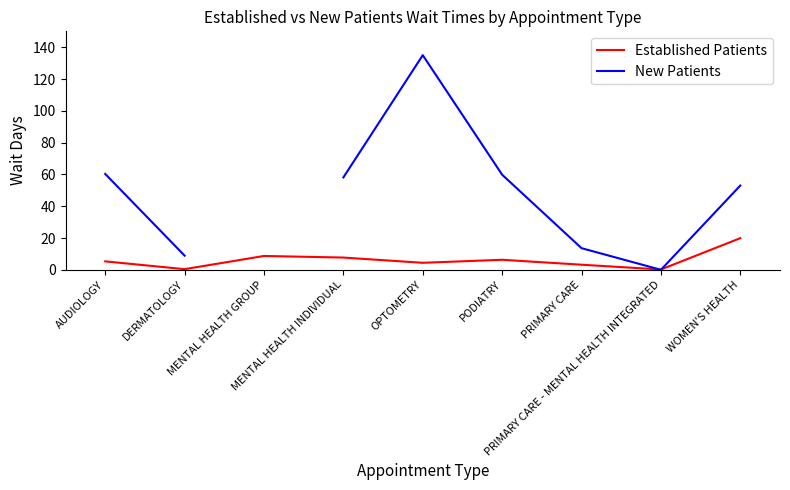

What is the total value across all series at DERMATOLOGY?

9.3